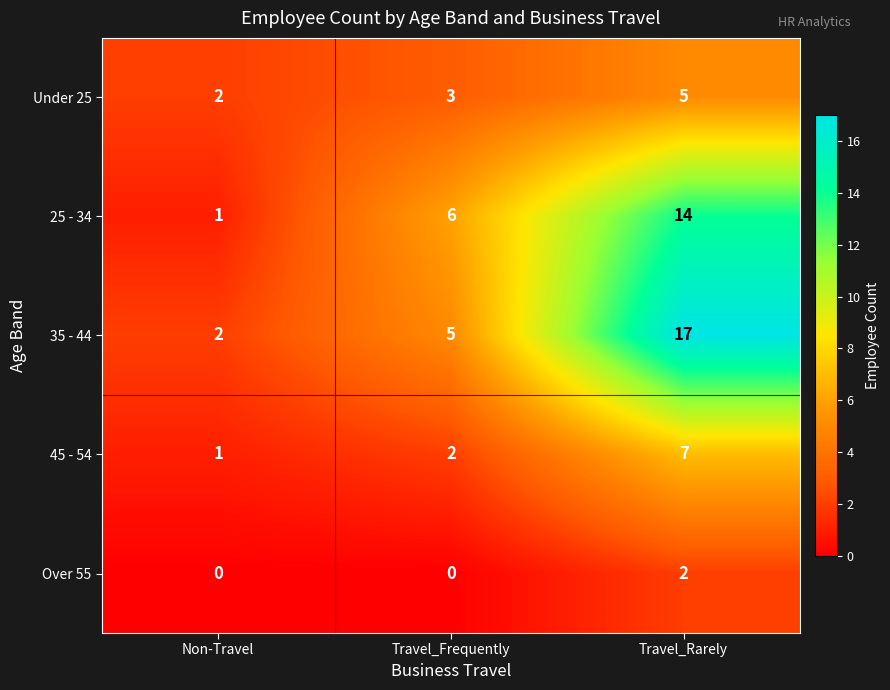

Reading right to left, list all the values displayed in this chart.

Under 25: 5	3	2
25 - 34: 14	6	1
35 - 44: 17	5	2
45 - 54: 7	2	1
Over 55: 2	0	0